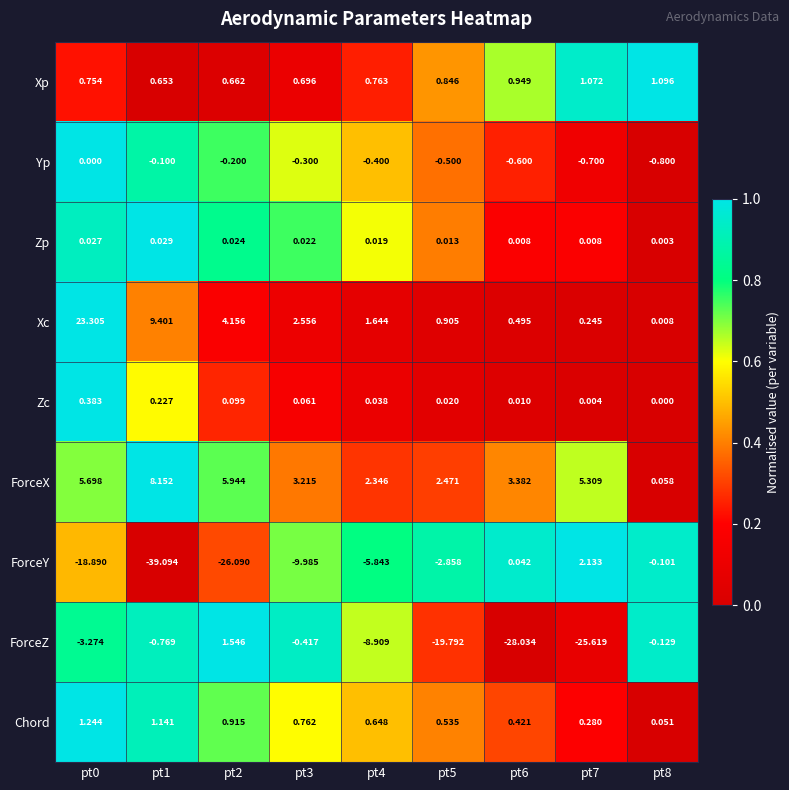

What is the spread (max minus min) of values at pt6?

31.4